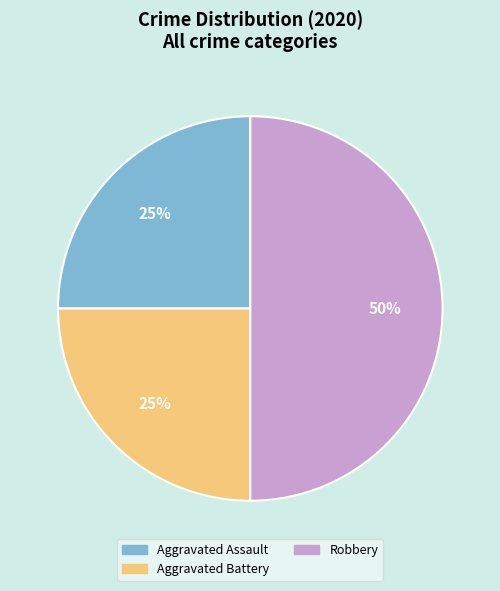

Does Aggravated Assault account for over 50% of the chart?

No